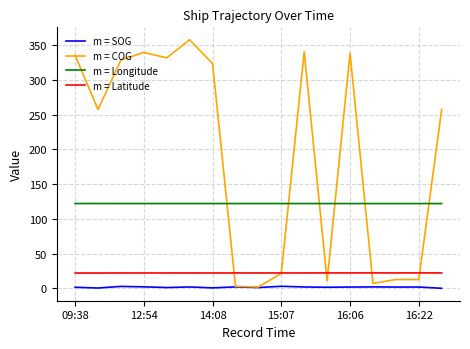

What is the maximum value shown in the chart?

358.0